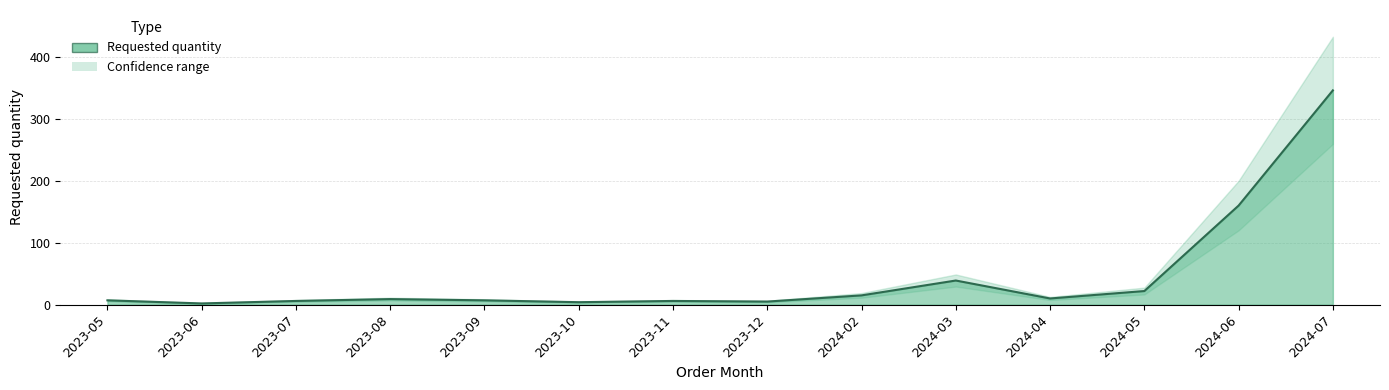

What position from the right is 2024-02?

6